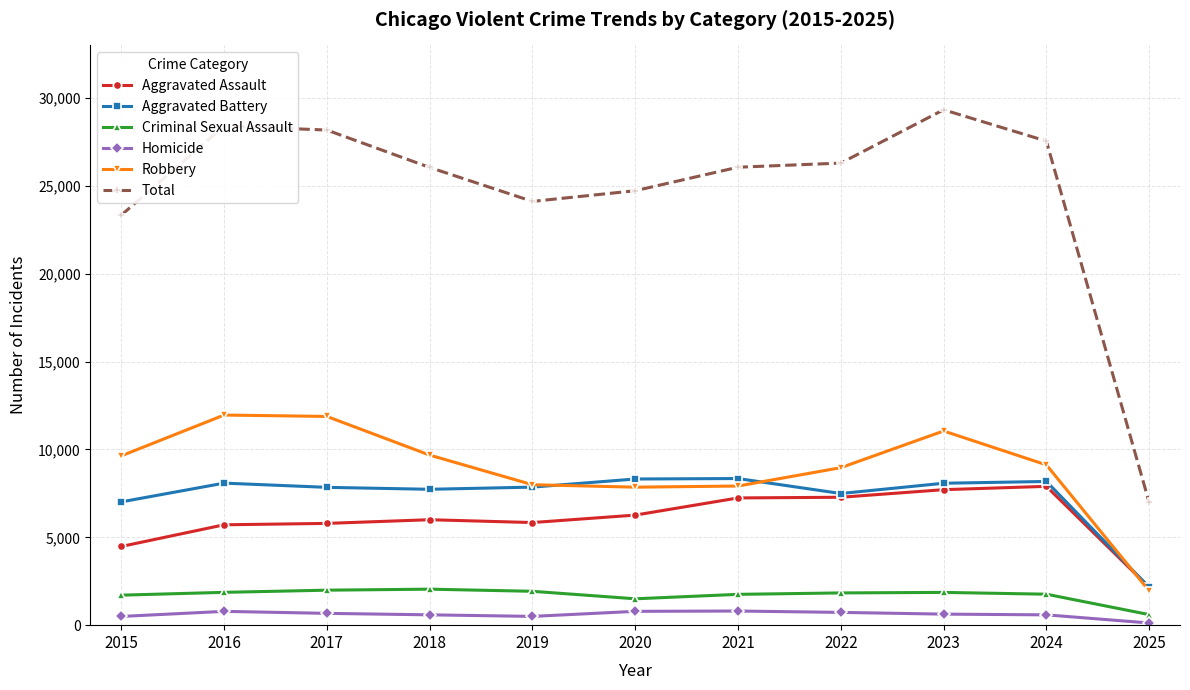

The Homicide series shows 496 at 2015. True or false?

True